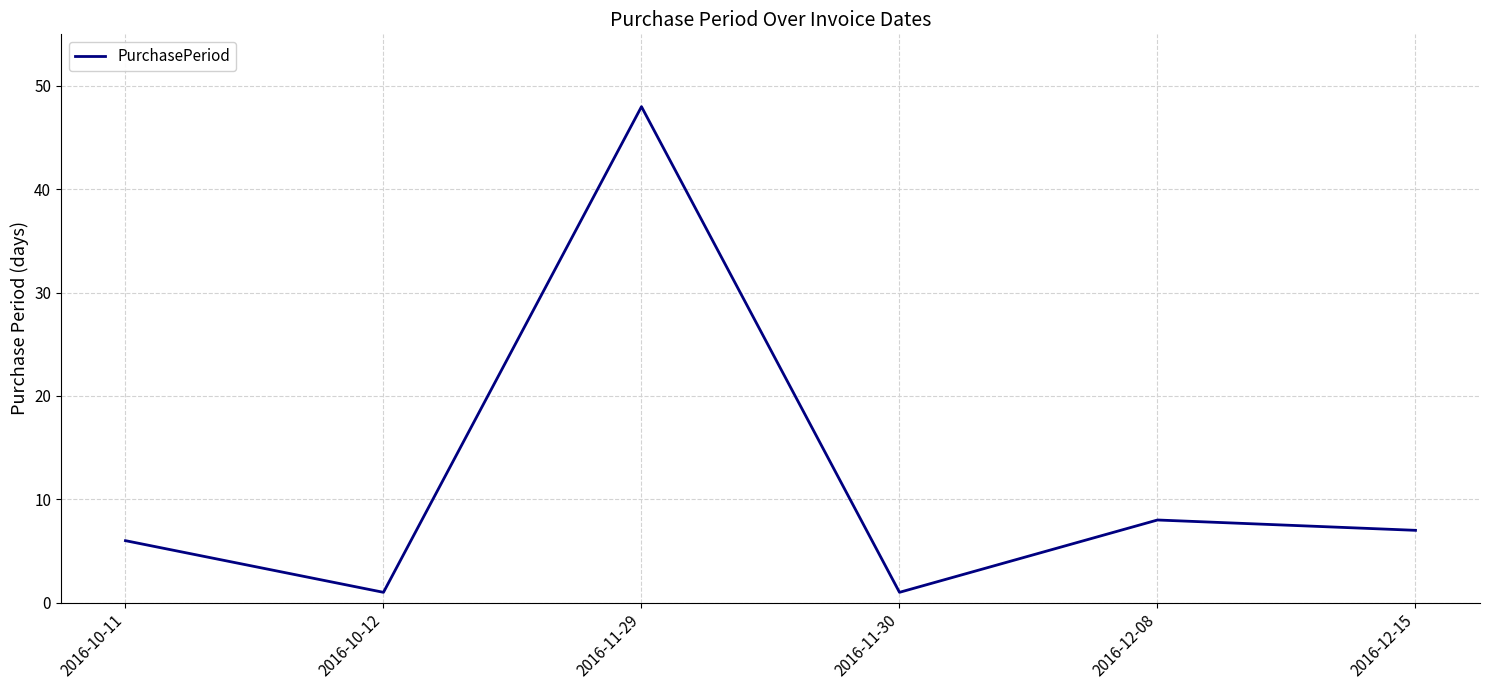

At which category does the data reach its first local peak?

2016-11-29